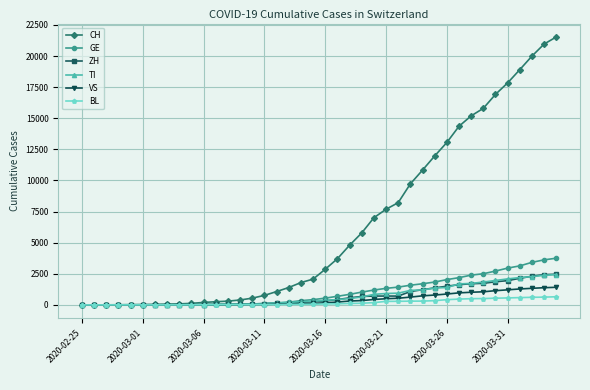

Which series has the largest range (max minus min)?

CH